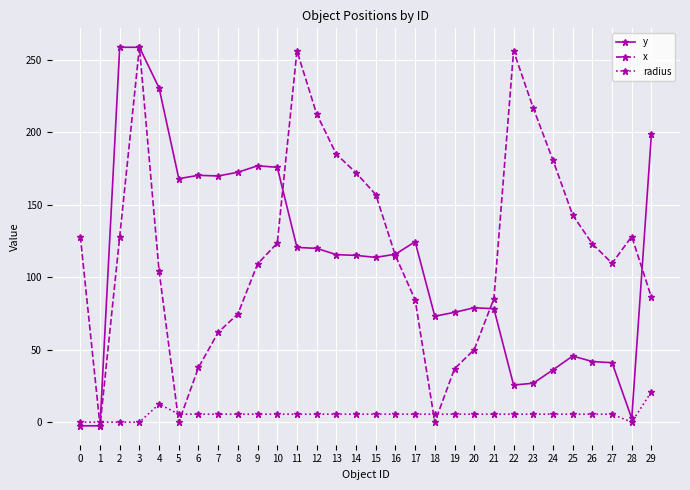

Between which two adjacent categories do y and radius first intersect?

1 and 2